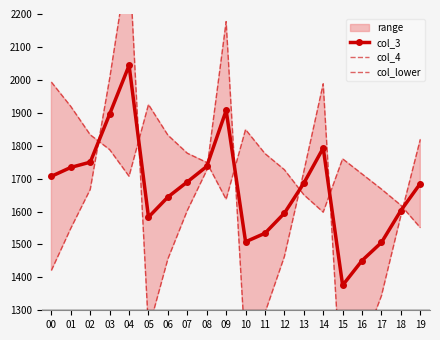

After their last crossing, which series has the higher values: col_3 or col_lower?

col_lower